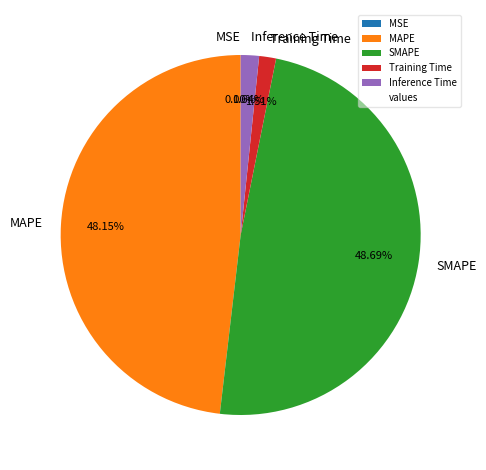

Does any single category account for the majority?

No